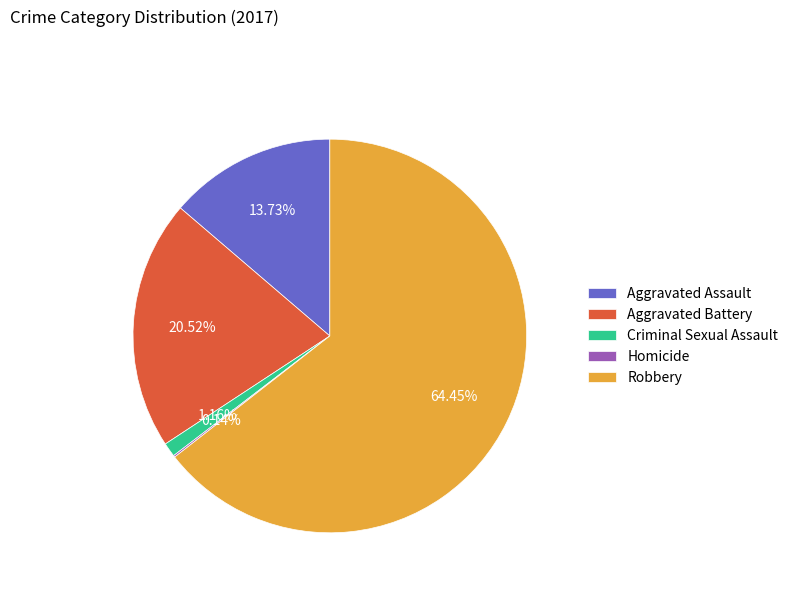

Does Robbery account for over 50% of the chart?

Yes